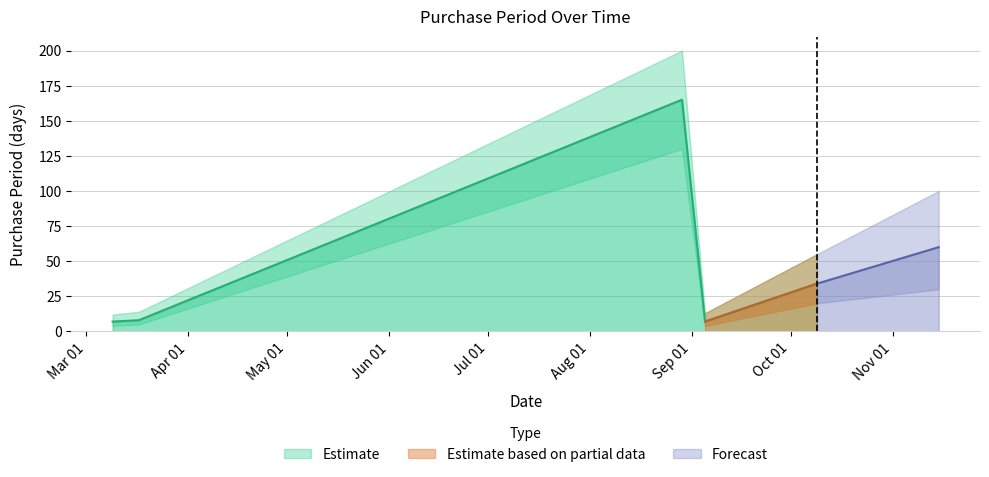

What is the difference between the values at 2017-03-17 and 2017-08-29?

157